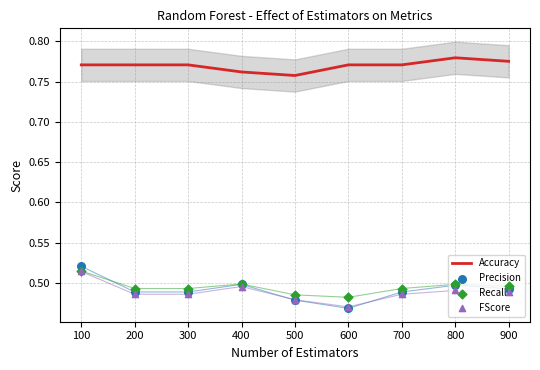

Which series contains the highest Y value?

Accuracy